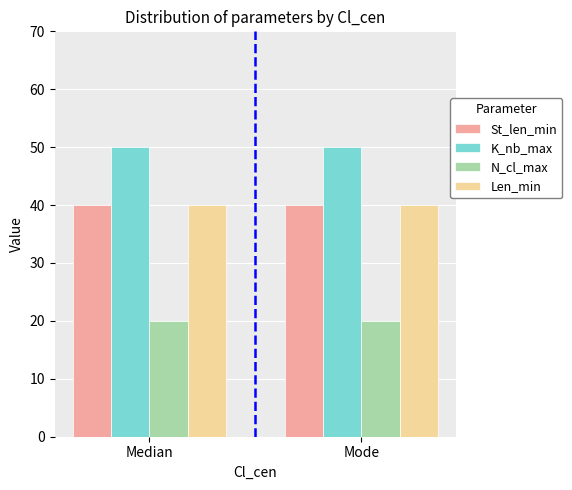

Reading left to right, extract all data points from this chart.

St_len_min: Median=40	Mode=40
K_nb_max: Median=50	Mode=50
N_cl_max: Median=20	Mode=20
Len_min: Median=40	Mode=40